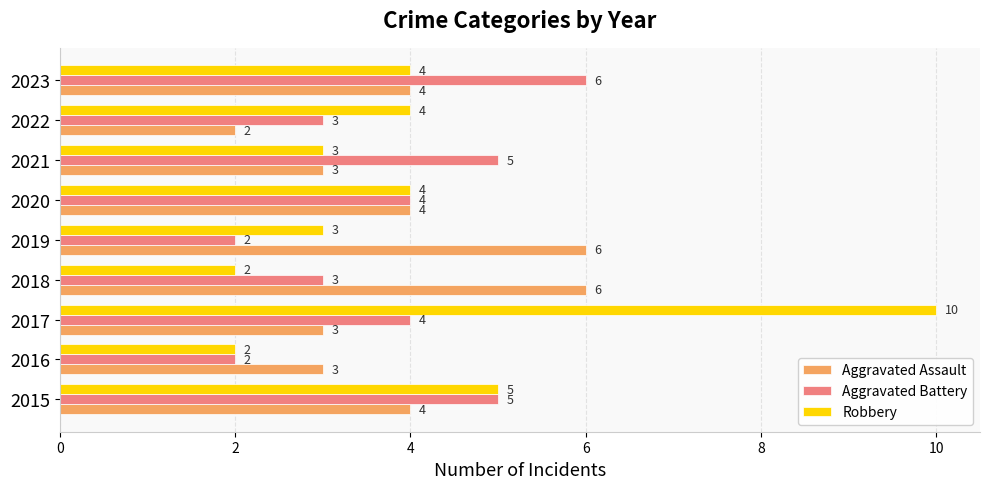

What is the spread (max minus min) of values at 2019?

4